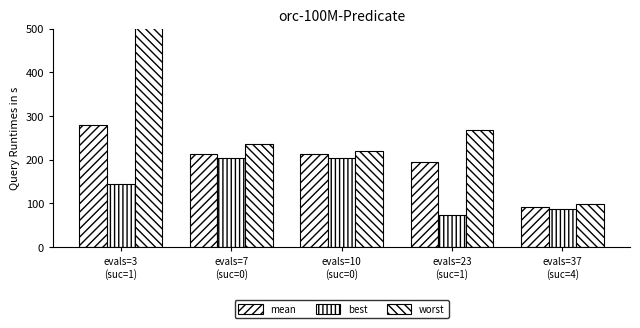

Are the bars horizontal?

No